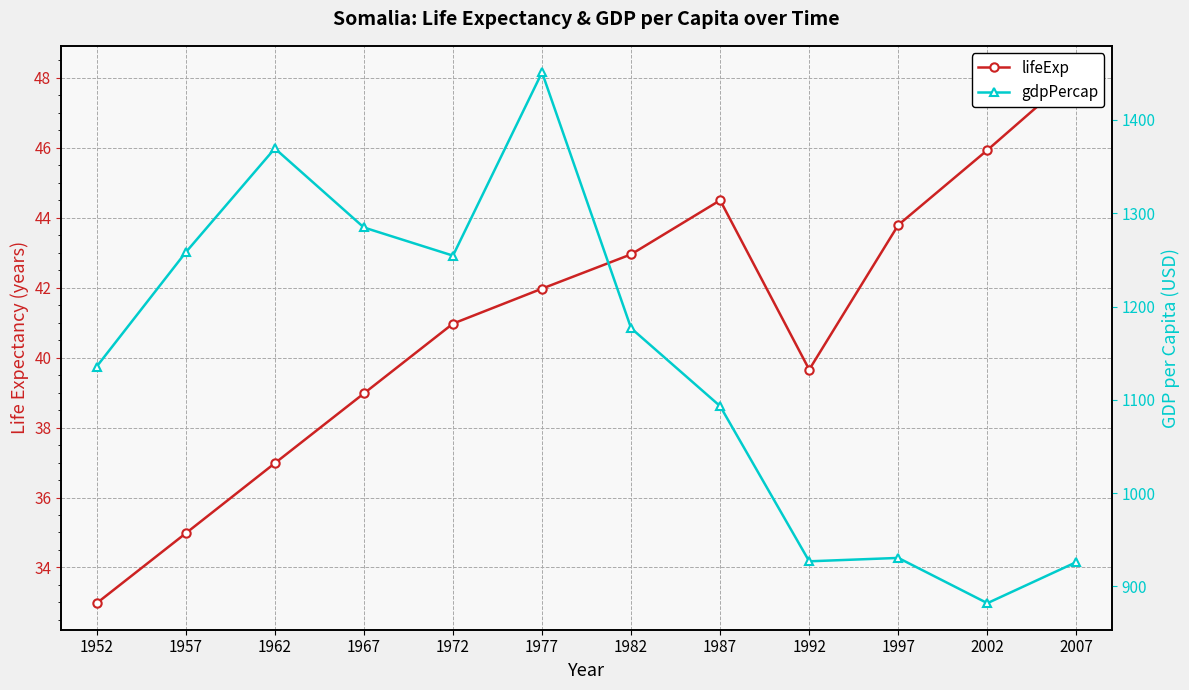

What is the difference between the highest and lowest values at 1962?

1332.5